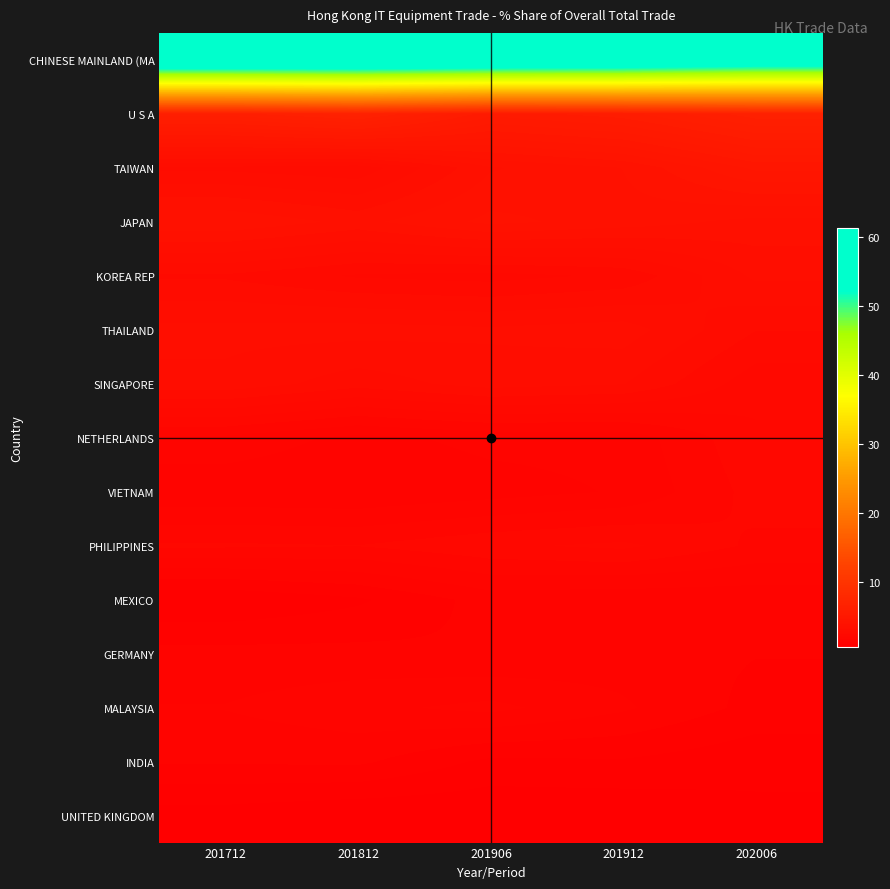

At 202006, list the series in order from smallest to largest.

UNITED KINGDOM, INDIA, MALAYSIA, GERMANY, MEXICO, PHILIPPINES, VIETNAM, NETHERLANDS, SINGAPORE, THAILAND, KOREA REP, JAPAN, TAIWAN, U S A, CHINESE MAINLAND (MA